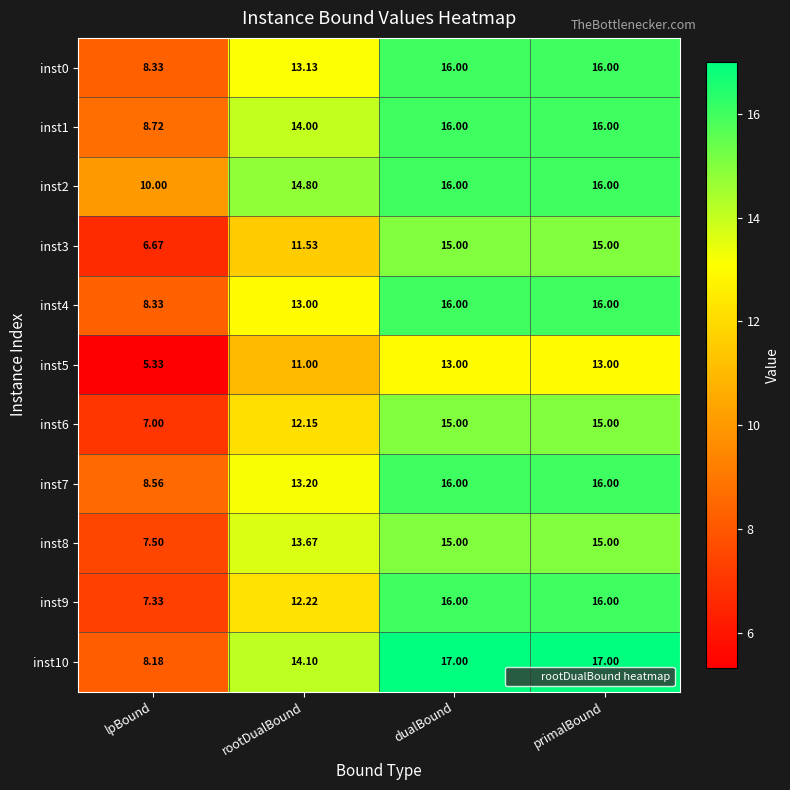

Is the value of inst6 at lpBound greater than the value of inst2 at primalBound?

No